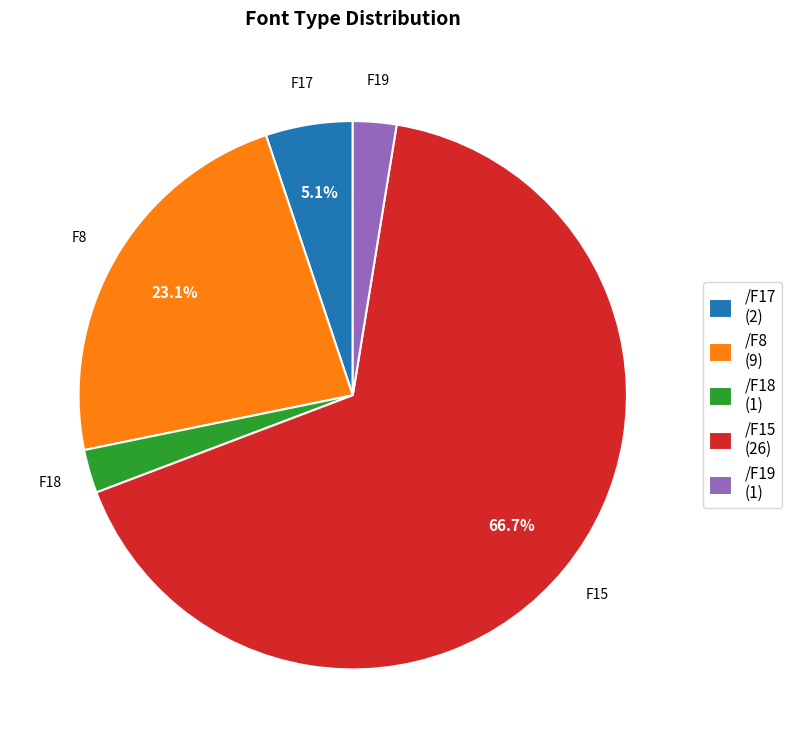

The /F18 slice represents 3% of the pie. True or false?

True